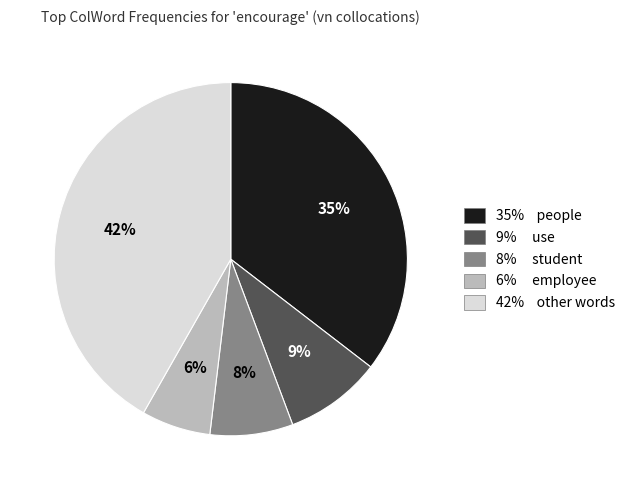

To the nearest percent, what is the average slice percentage?

20%